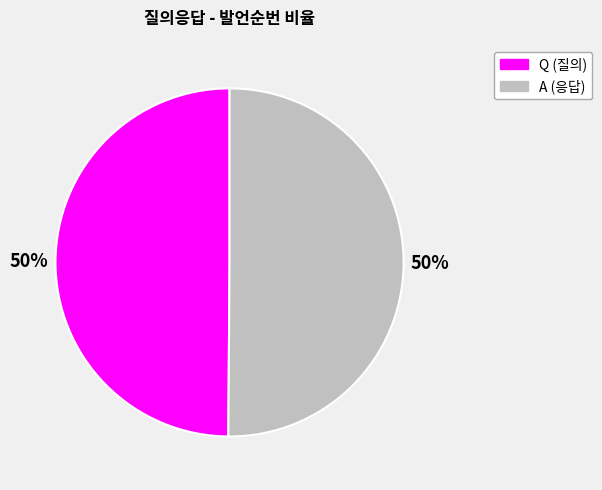

To the nearest percent, what portion does A represent?

50%